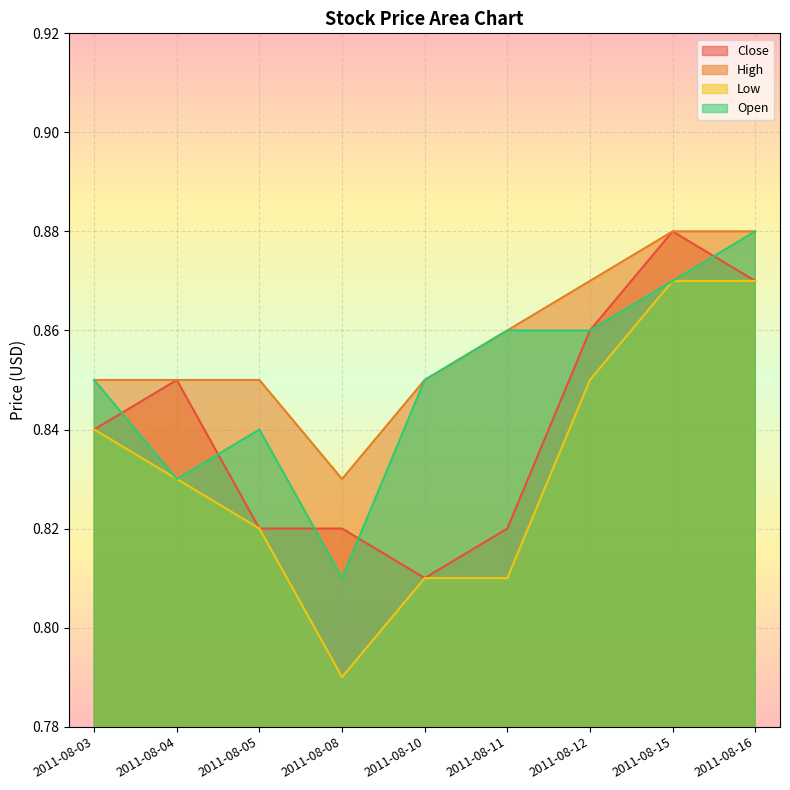

Which has a higher value, 2011-08-15 or 2011-08-08?

2011-08-15